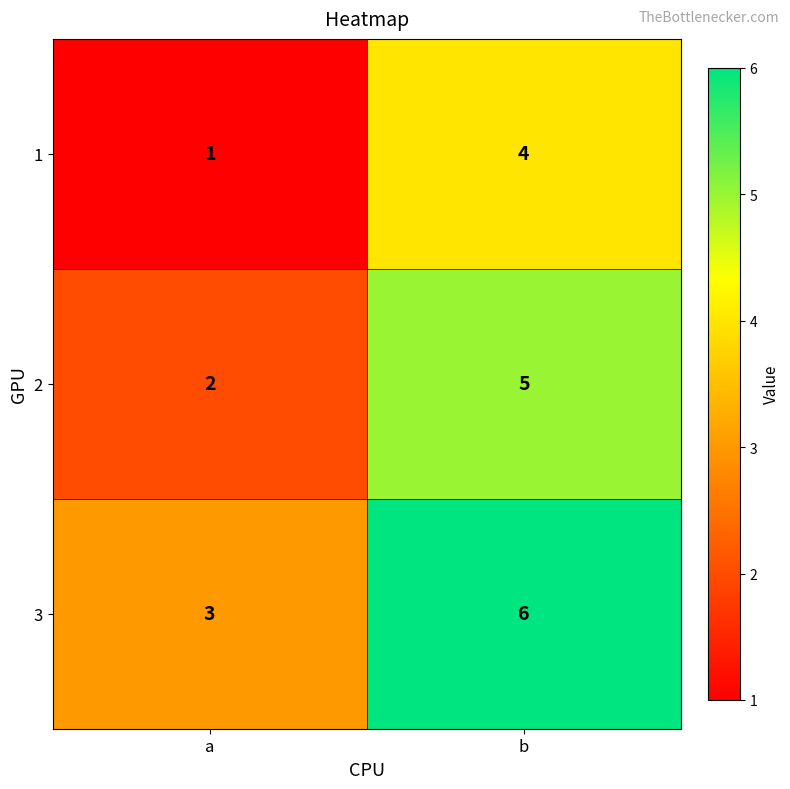

List the series in order of their peak value, highest first.

3, 2, 1